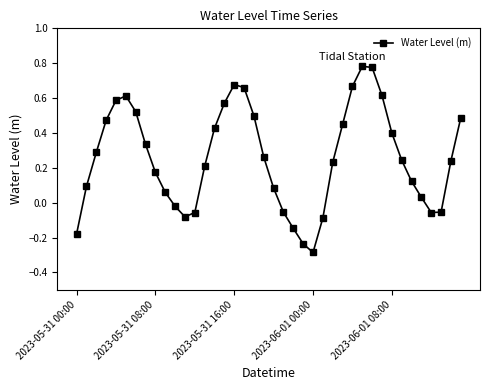

How many values are below zero?

11